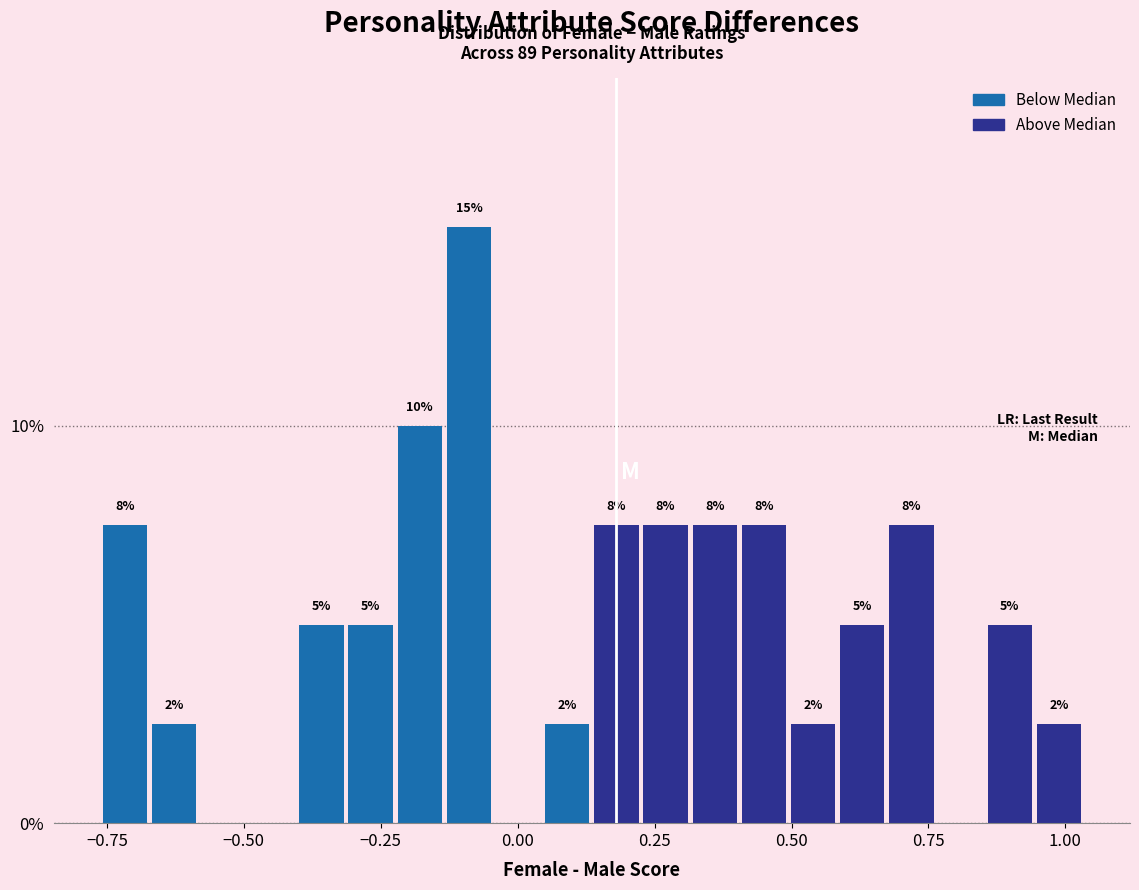

Around what value on the x-axis is the tallest bar? Give the approximate position of its centre, as read against the axis.

-0.10